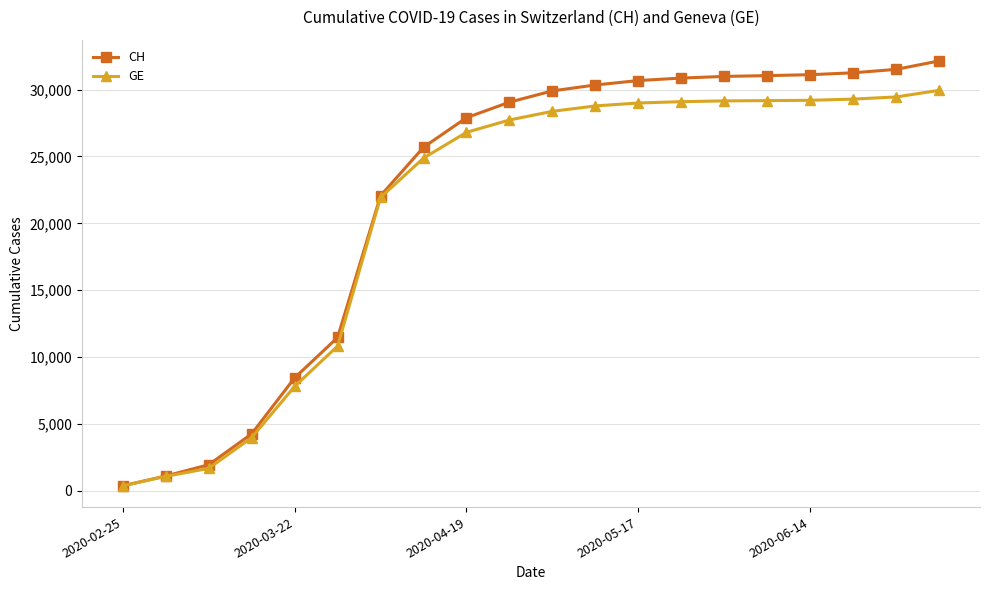

Rank the series by their maximum value, from highest to lowest.

CH, GE